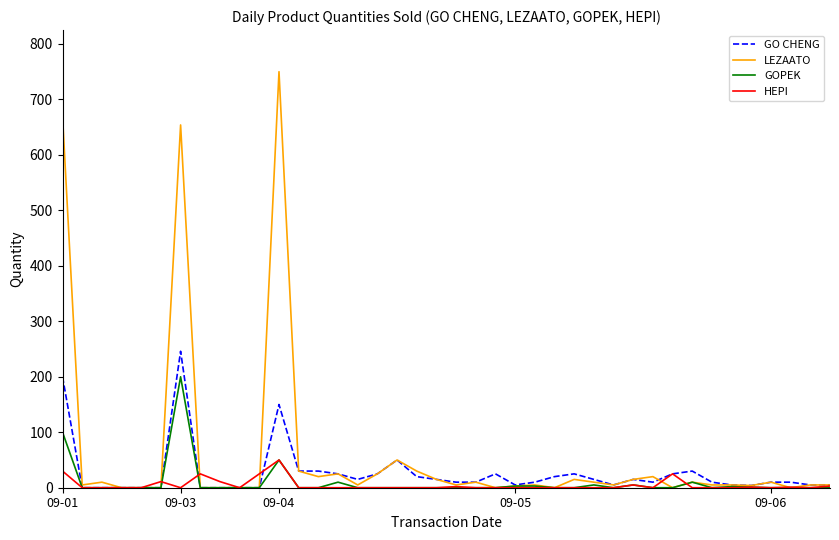

List the series in order of their peak value, lowest first.

HEPI, GOPEK, GO CHENG, LEZAATO